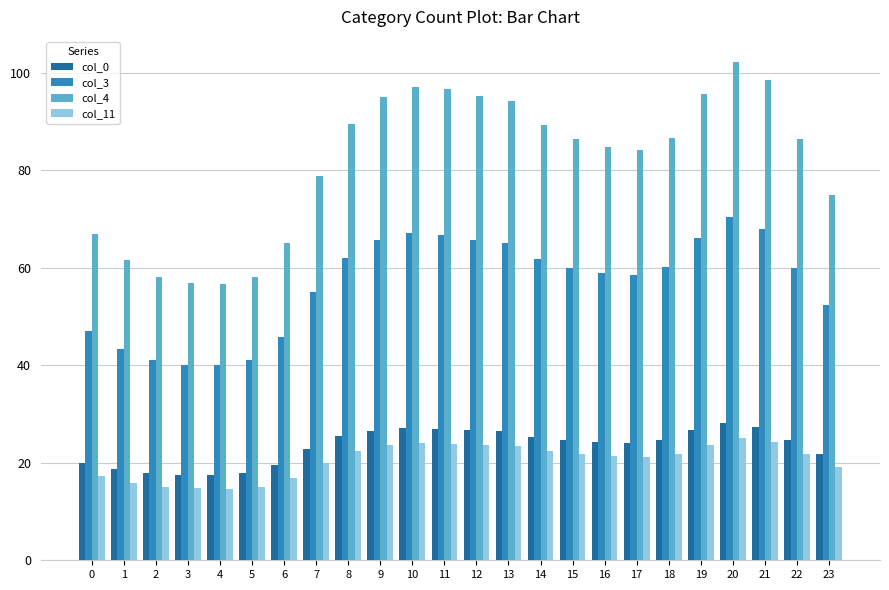

What is the difference between the maximum and minimum values in the col_11 series?

10.3